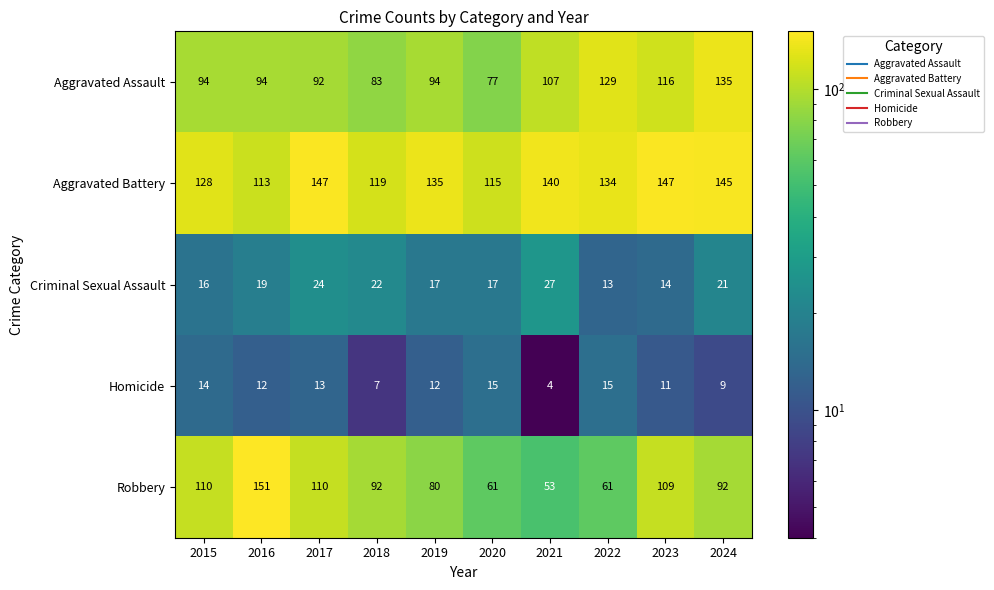

Is the value of Aggravated Battery at 2015 greater than the value of Criminal Sexual Assault at 2015?

Yes